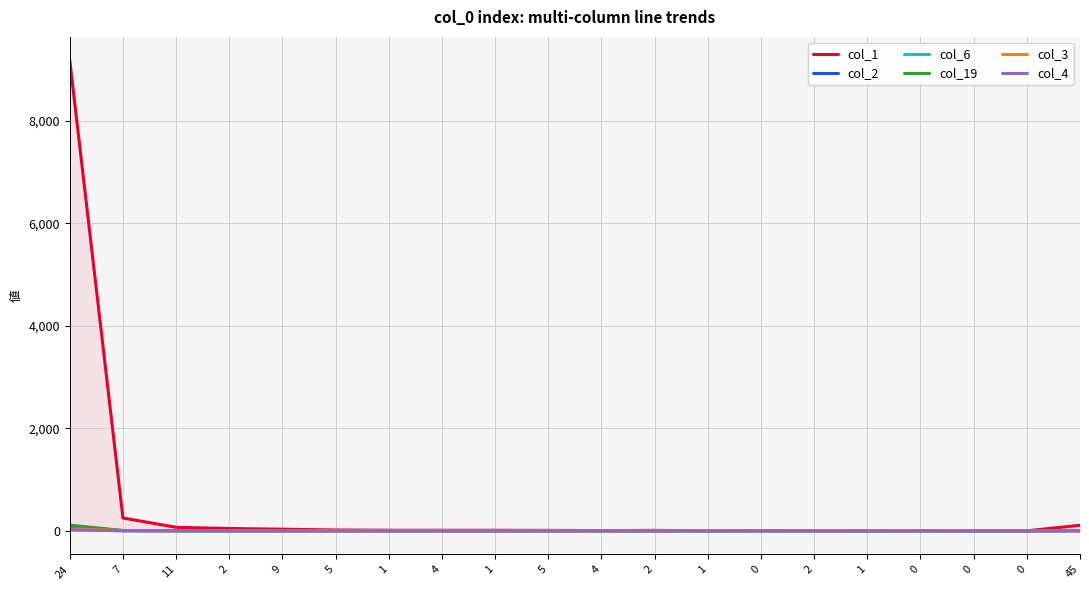

Reading left to right, what are all the values shown in this chart?

col_1: 24=9179	7=251	11=69	2=46	9=32	5=17	1=12	4=11	1=11	5=9	4=5	2=9	1=3	0=6	2=5	1=2	0=6	0=5	0=0	45=109
col_2: 24=89	7=5	11=2	2=0	9=3	5=0	1=1	4=0	1=0	5=1	4=0	2=0	1=0	0=0	2=0	1=0	0=0	0=0	0=0	45=1
col_6: 24=27	7=1	11=1	2=0	9=1	5=2	1=3	4=0	1=0	5=0	4=1	2=0	1=0	0=0	2=0	1=0	0=0	0=0	0=0	45=4
col_19: 24=112	7=6	11=2	2=2	9=0	5=1	1=0	4=4	1=0	5=0	4=0	2=0	1=2	0=4	2=1	1=0	0=1	0=0	0=0	45=6
col_3: 24=38	7=5	11=2	2=0	9=0	5=1	1=0	4=0	1=0	5=0	4=0	2=0	1=0	0=0	2=0	1=0	0=0	0=0	0=0	45=1
col_4: 24=18	7=3	11=3	2=0	9=0	5=0	1=1	4=0	1=0	5=0	4=2	2=0	1=0	0=0	2=0	1=0	0=0	0=0	0=0	45=0